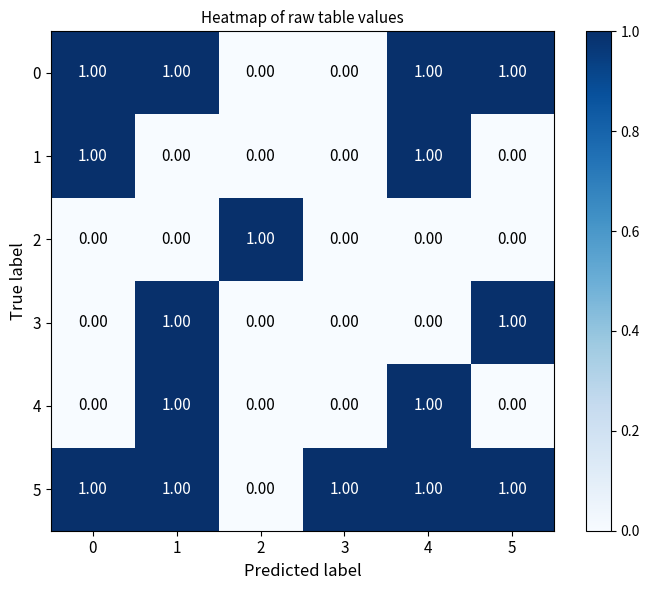

What is the total value across all series at 5?

3